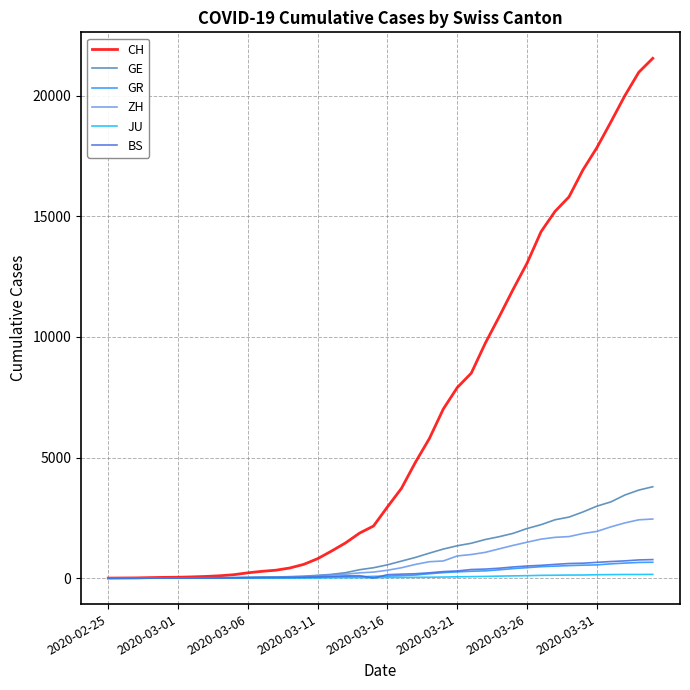

What is the maximum value shown in the chart?

21554